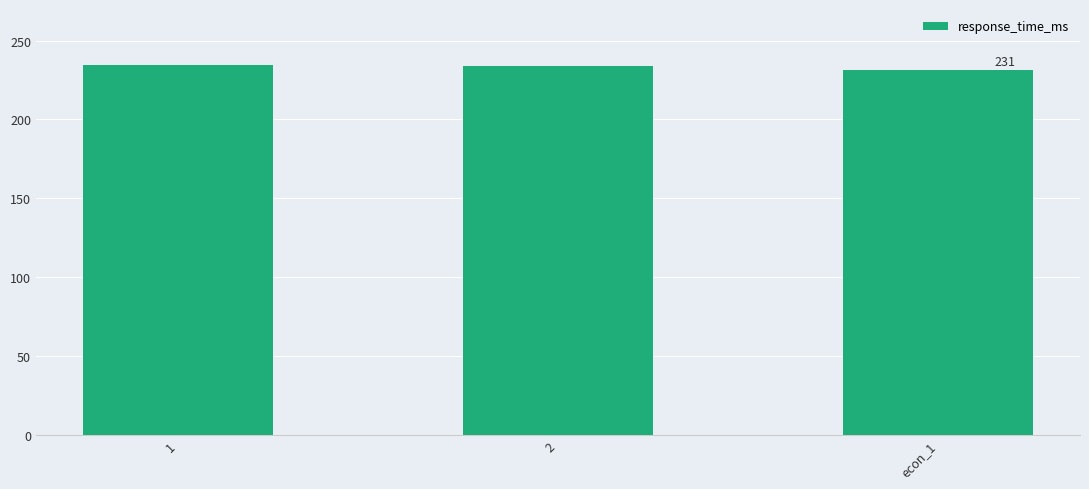

What is the difference between the values at 1 and econ_1?

3.1